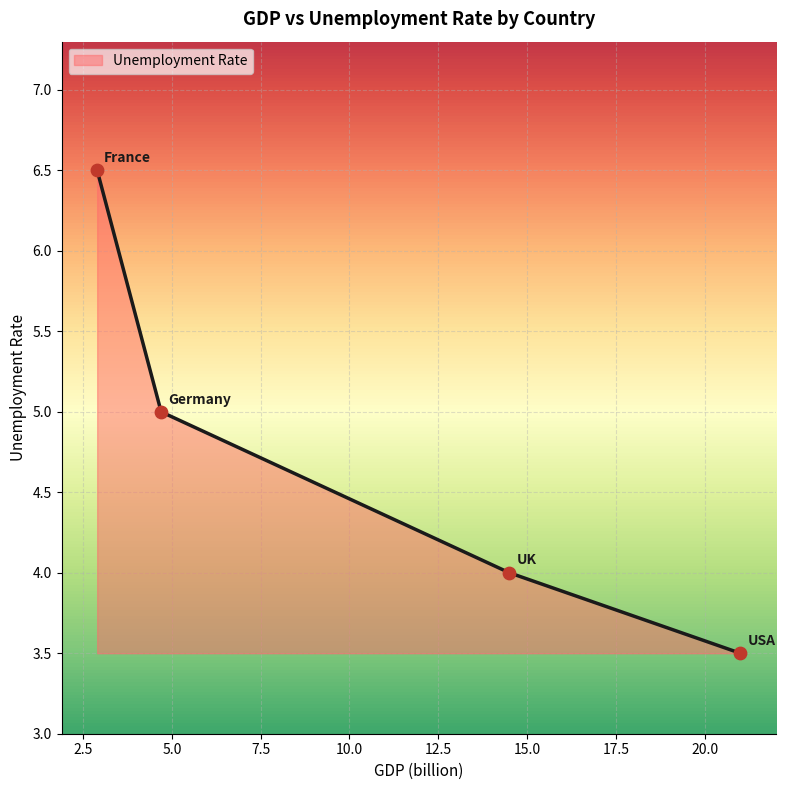

What is the sum of all values?

19.0